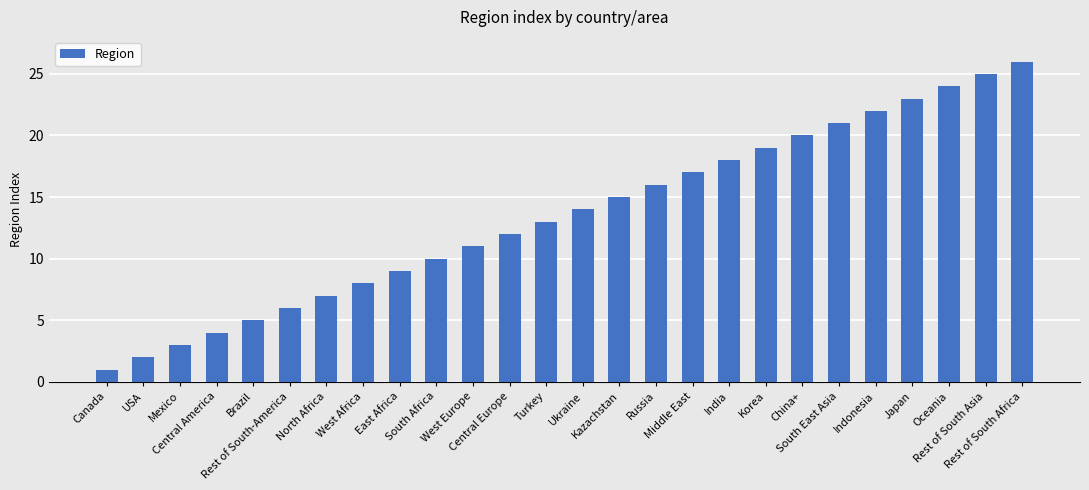

What is the change in value from Rest of South-America to West Europe?

+5